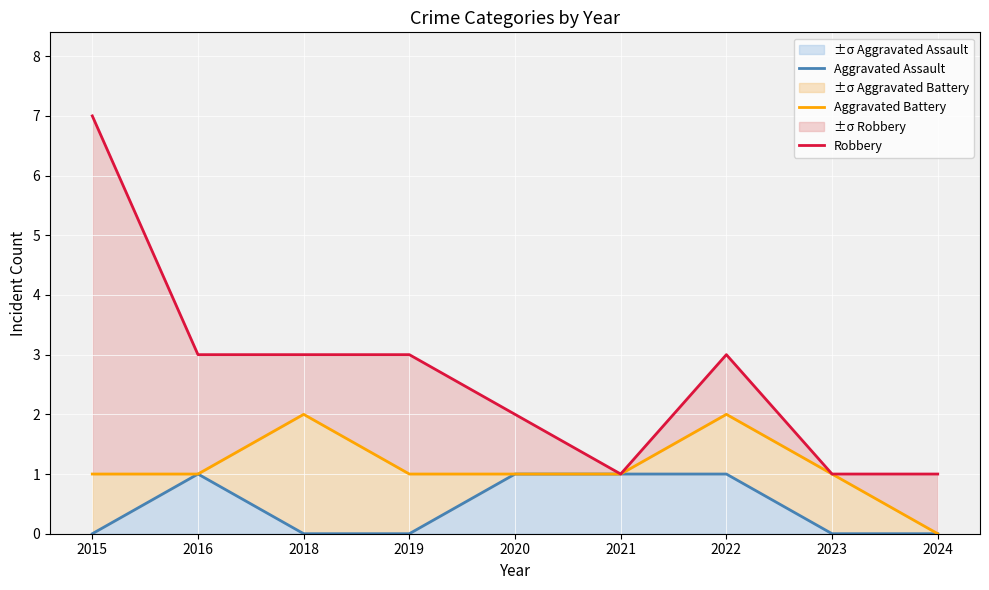

The Aggravated Battery series shows 1 at 2019. True or false?

True